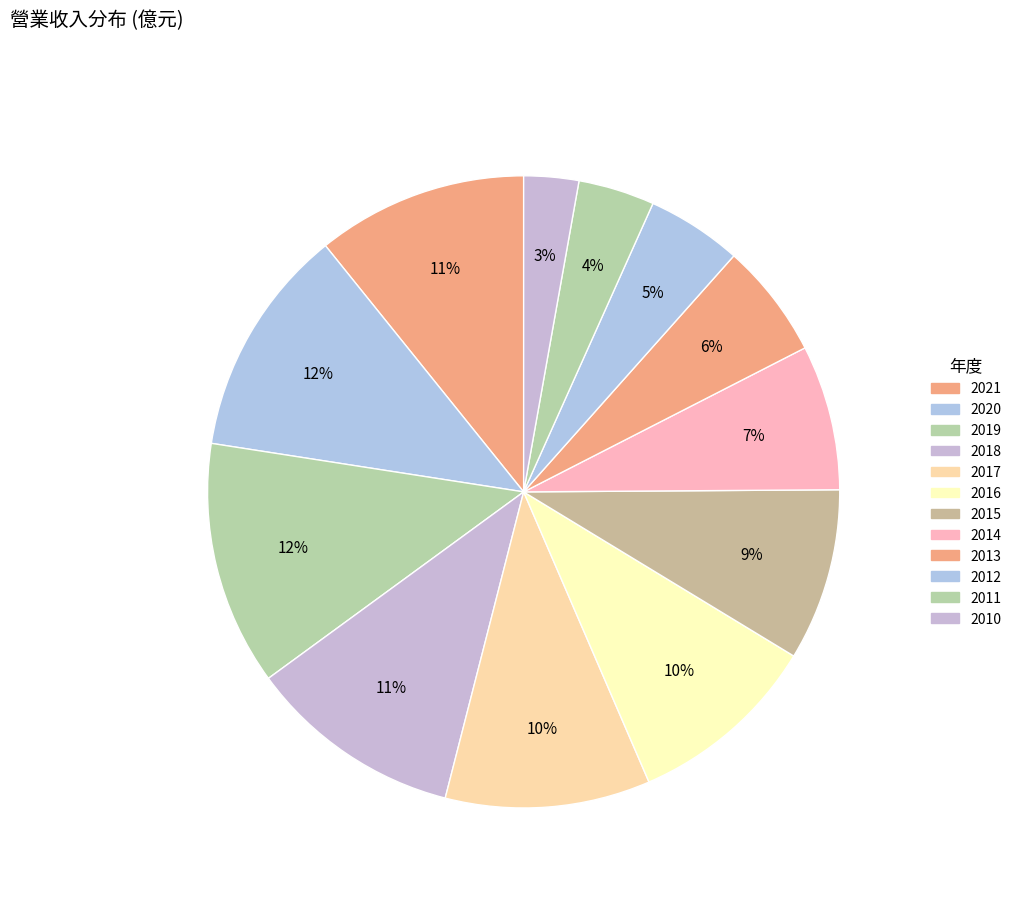

Which category has the smallest portion of the pie?

2010